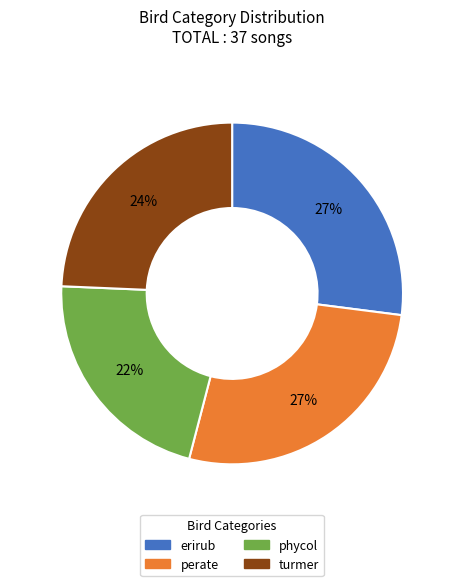

Is there any slice that represents more than half of the pie?

No